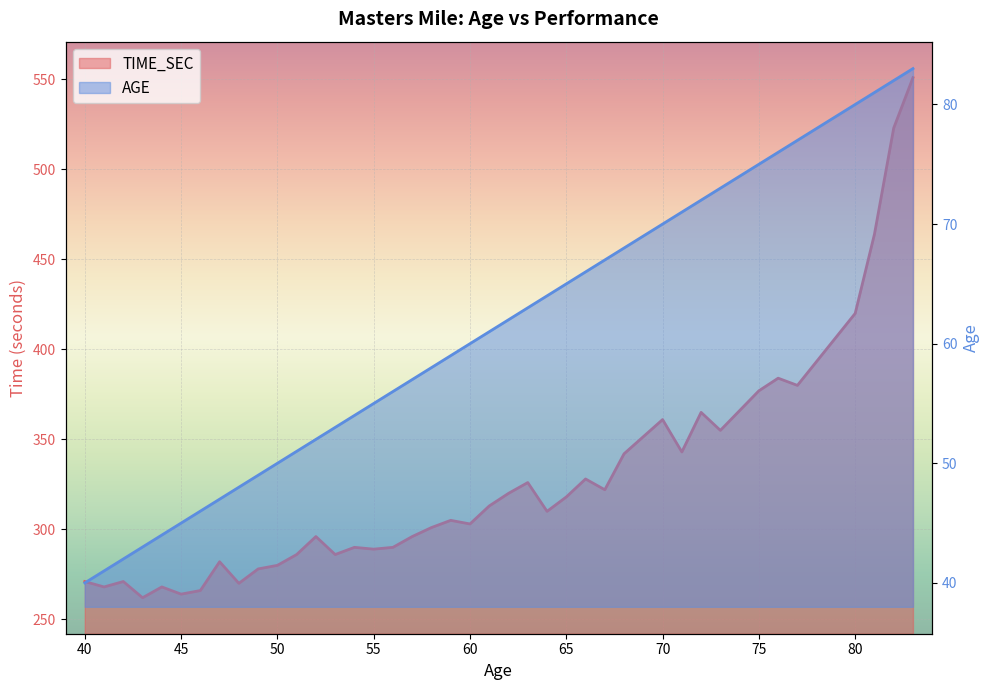

Between 41 and 57, which is larger?

57